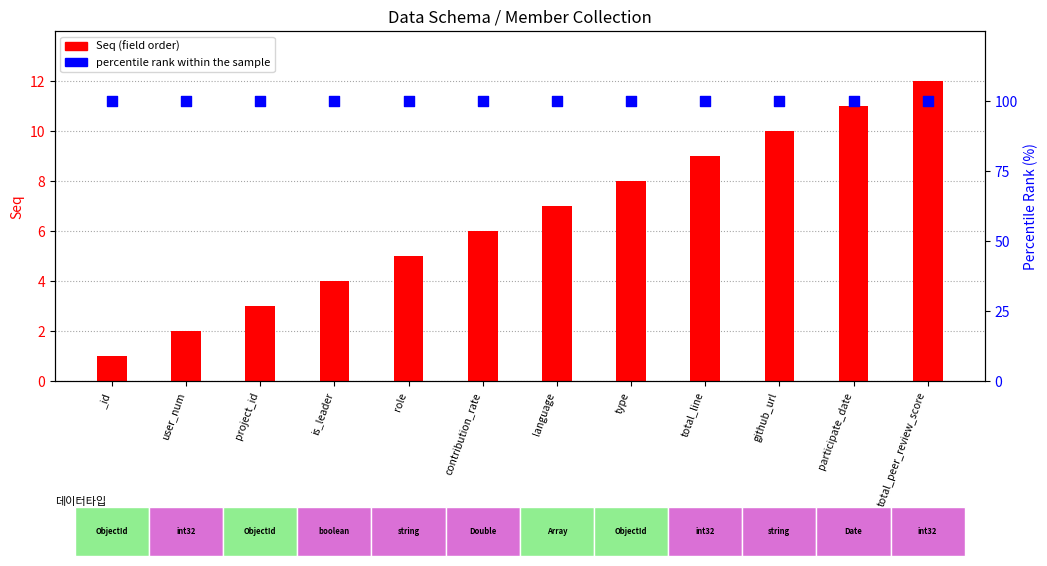

At how many categories does at least one series exceed 73?

12